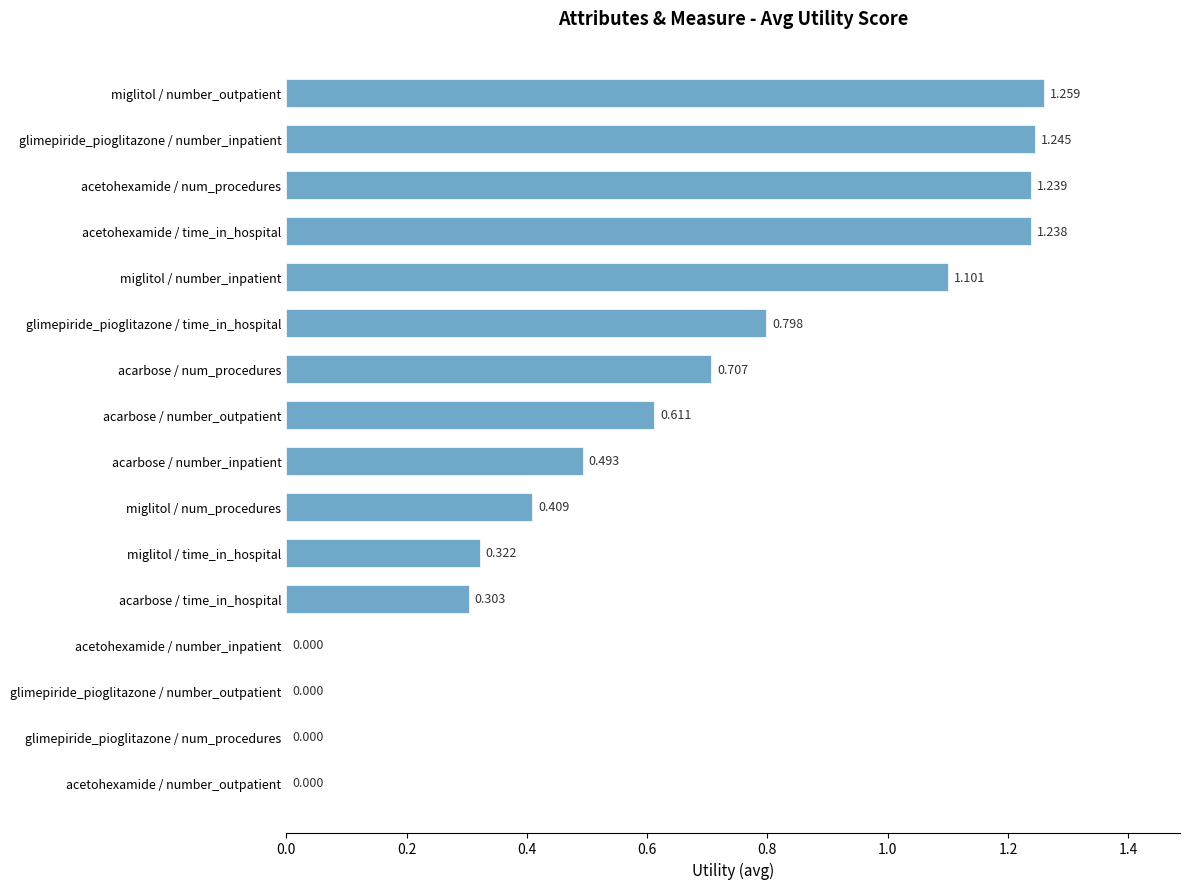

Between miglitol / number_outpatient and acetohexamide / number_inpatient, which is larger?

miglitol / number_outpatient